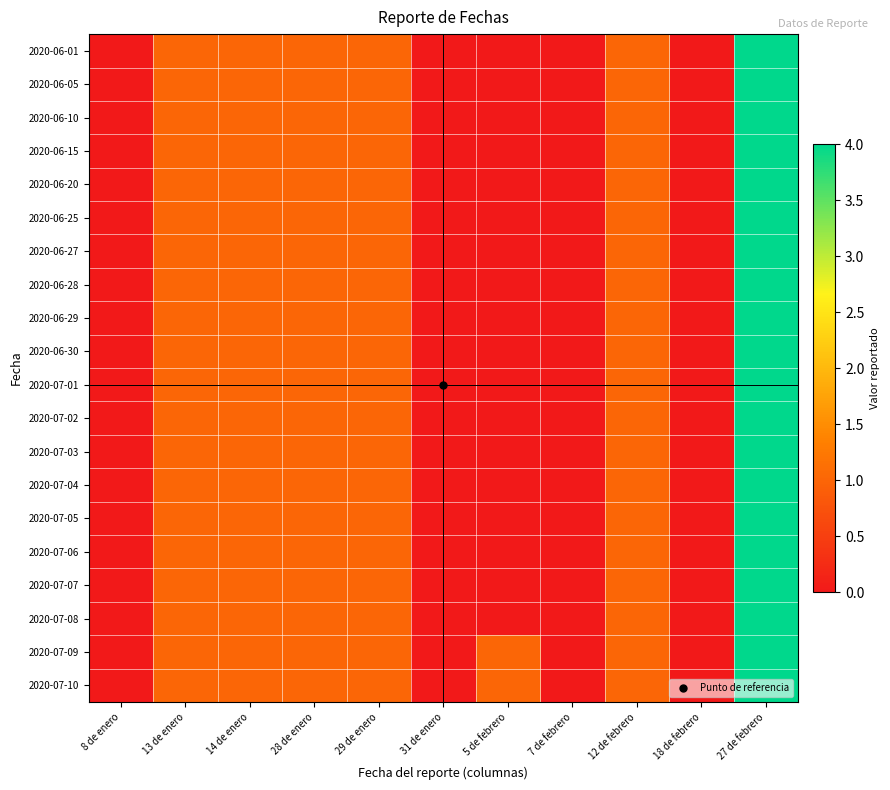

Reading left to right, list all the values displayed in this chart.

2020-06-01: 8 de enero=0	13 de enero=1	14 de enero=1	28 de enero=1	29 de enero=1	31 de enero=0	5 de febrero=0	7 de febrero=0	12 de febrero=1	18 de febrero=0	27 de febrero=4
2020-06-05: 8 de enero=0	13 de enero=1	14 de enero=1	28 de enero=1	29 de enero=1	31 de enero=0	5 de febrero=0	7 de febrero=0	12 de febrero=1	18 de febrero=0	27 de febrero=4
2020-06-10: 8 de enero=0	13 de enero=1	14 de enero=1	28 de enero=1	29 de enero=1	31 de enero=0	5 de febrero=0	7 de febrero=0	12 de febrero=1	18 de febrero=0	27 de febrero=4
2020-06-15: 8 de enero=0	13 de enero=1	14 de enero=1	28 de enero=1	29 de enero=1	31 de enero=0	5 de febrero=0	7 de febrero=0	12 de febrero=1	18 de febrero=0	27 de febrero=4
2020-06-20: 8 de enero=0	13 de enero=1	14 de enero=1	28 de enero=1	29 de enero=1	31 de enero=0	5 de febrero=0	7 de febrero=0	12 de febrero=1	18 de febrero=0	27 de febrero=4
2020-06-25: 8 de enero=0	13 de enero=1	14 de enero=1	28 de enero=1	29 de enero=1	31 de enero=0	5 de febrero=0	7 de febrero=0	12 de febrero=1	18 de febrero=0	27 de febrero=4
2020-06-27: 8 de enero=0	13 de enero=1	14 de enero=1	28 de enero=1	29 de enero=1	31 de enero=0	5 de febrero=0	7 de febrero=0	12 de febrero=1	18 de febrero=0	27 de febrero=4
2020-06-28: 8 de enero=0	13 de enero=1	14 de enero=1	28 de enero=1	29 de enero=1	31 de enero=0	5 de febrero=0	7 de febrero=0	12 de febrero=1	18 de febrero=0	27 de febrero=4
2020-06-29: 8 de enero=0	13 de enero=1	14 de enero=1	28 de enero=1	29 de enero=1	31 de enero=0	5 de febrero=0	7 de febrero=0	12 de febrero=1	18 de febrero=0	27 de febrero=4
2020-06-30: 8 de enero=0	13 de enero=1	14 de enero=1	28 de enero=1	29 de enero=1	31 de enero=0	5 de febrero=0	7 de febrero=0	12 de febrero=1	18 de febrero=0	27 de febrero=4
2020-07-01: 8 de enero=0	13 de enero=1	14 de enero=1	28 de enero=1	29 de enero=1	31 de enero=0	5 de febrero=0	7 de febrero=0	12 de febrero=1	18 de febrero=0	27 de febrero=4
2020-07-02: 8 de enero=0	13 de enero=1	14 de enero=1	28 de enero=1	29 de enero=1	31 de enero=0	5 de febrero=0	7 de febrero=0	12 de febrero=1	18 de febrero=0	27 de febrero=4
2020-07-03: 8 de enero=0	13 de enero=1	14 de enero=1	28 de enero=1	29 de enero=1	31 de enero=0	5 de febrero=0	7 de febrero=0	12 de febrero=1	18 de febrero=0	27 de febrero=4
2020-07-04: 8 de enero=0	13 de enero=1	14 de enero=1	28 de enero=1	29 de enero=1	31 de enero=0	5 de febrero=0	7 de febrero=0	12 de febrero=1	18 de febrero=0	27 de febrero=4
2020-07-05: 8 de enero=0	13 de enero=1	14 de enero=1	28 de enero=1	29 de enero=1	31 de enero=0	5 de febrero=0	7 de febrero=0	12 de febrero=1	18 de febrero=0	27 de febrero=4
2020-07-06: 8 de enero=0	13 de enero=1	14 de enero=1	28 de enero=1	29 de enero=1	31 de enero=0	5 de febrero=0	7 de febrero=0	12 de febrero=1	18 de febrero=0	27 de febrero=4
2020-07-07: 8 de enero=0	13 de enero=1	14 de enero=1	28 de enero=1	29 de enero=1	31 de enero=0	5 de febrero=0	7 de febrero=0	12 de febrero=1	18 de febrero=0	27 de febrero=4
2020-07-08: 8 de enero=0	13 de enero=1	14 de enero=1	28 de enero=1	29 de enero=1	31 de enero=0	5 de febrero=0	7 de febrero=0	12 de febrero=1	18 de febrero=0	27 de febrero=4
2020-07-09: 8 de enero=0	13 de enero=1	14 de enero=1	28 de enero=1	29 de enero=1	31 de enero=0	5 de febrero=1	7 de febrero=0	12 de febrero=1	18 de febrero=0	27 de febrero=4
2020-07-10: 8 de enero=0	13 de enero=1	14 de enero=1	28 de enero=1	29 de enero=1	31 de enero=0	5 de febrero=1	7 de febrero=0	12 de febrero=1	18 de febrero=0	27 de febrero=4